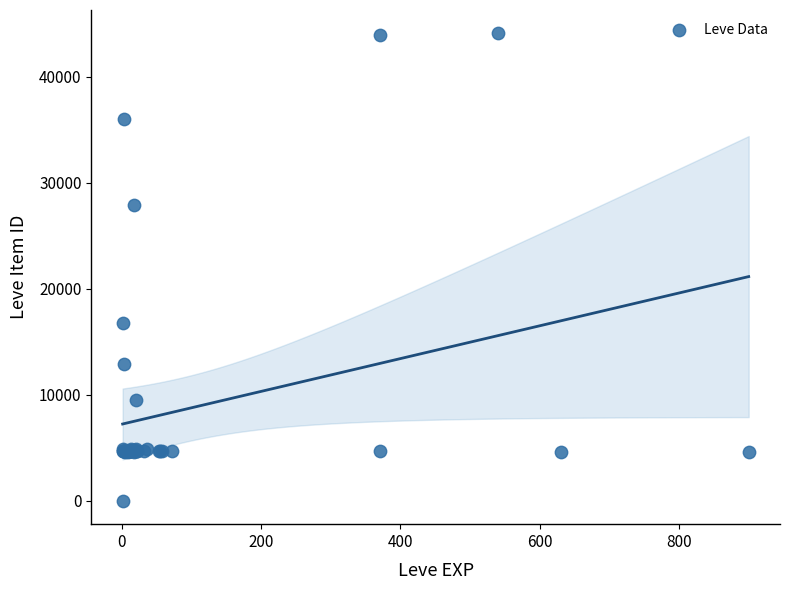

What Y value in the scatter plot is closest to 22050?

16734